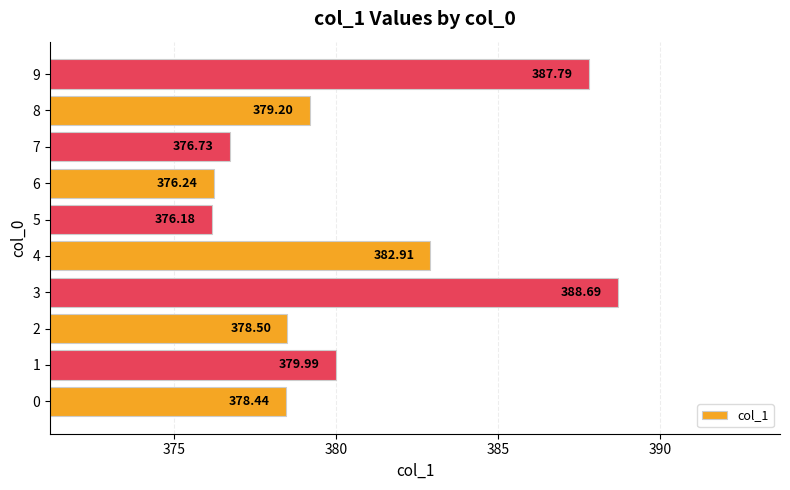

Rank the categories by value from highest to lowest.

3, 9, 4, 1, 8, 2, 0, 7, 6, 5